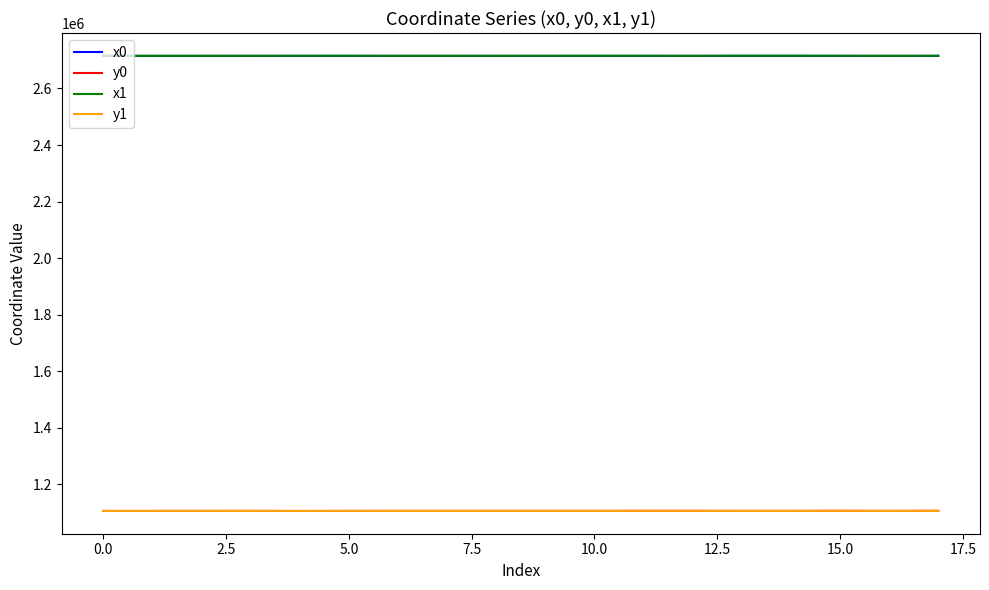

What is the smallest value displayed?

1106271.2